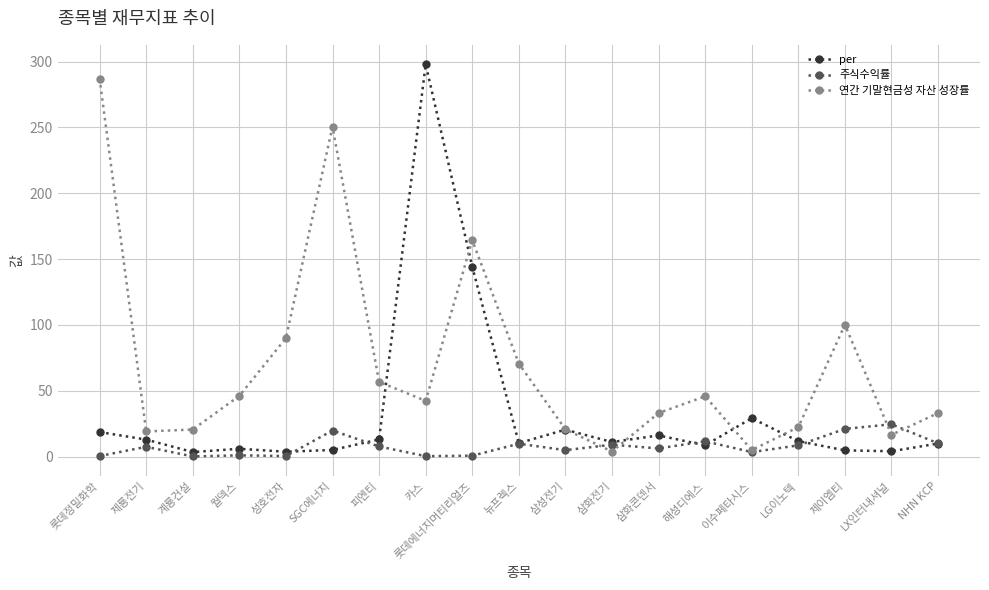

How many categories are shown in the chart?

19